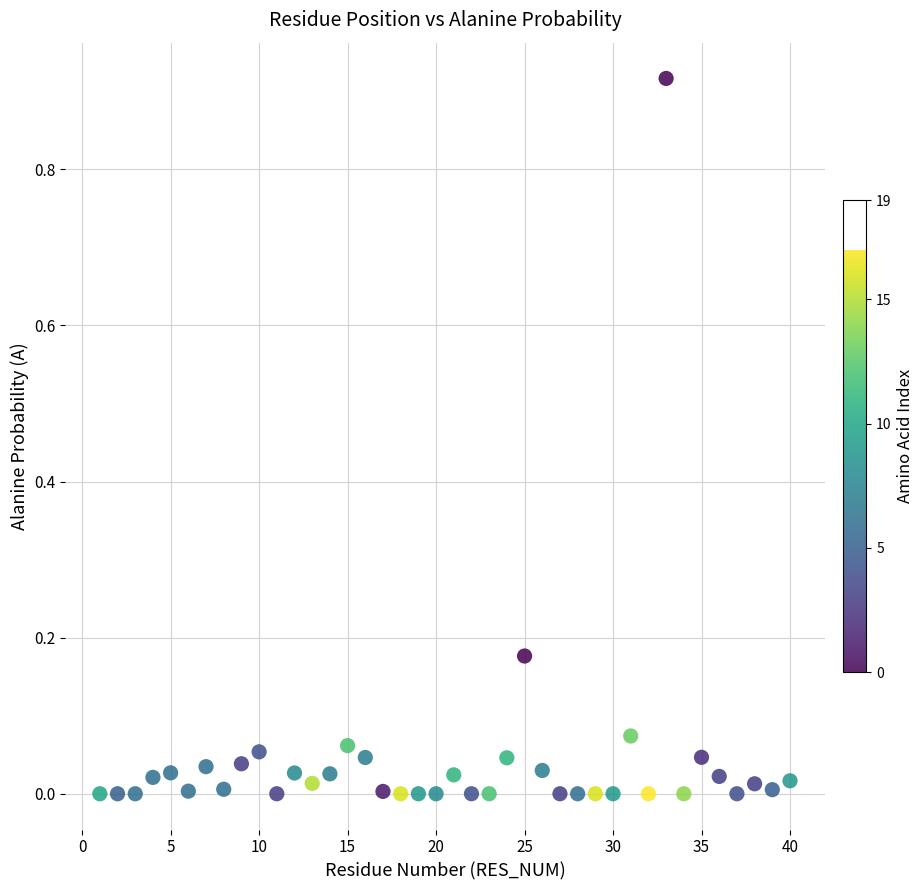

What is the range of X values (max minus min)?

39.0